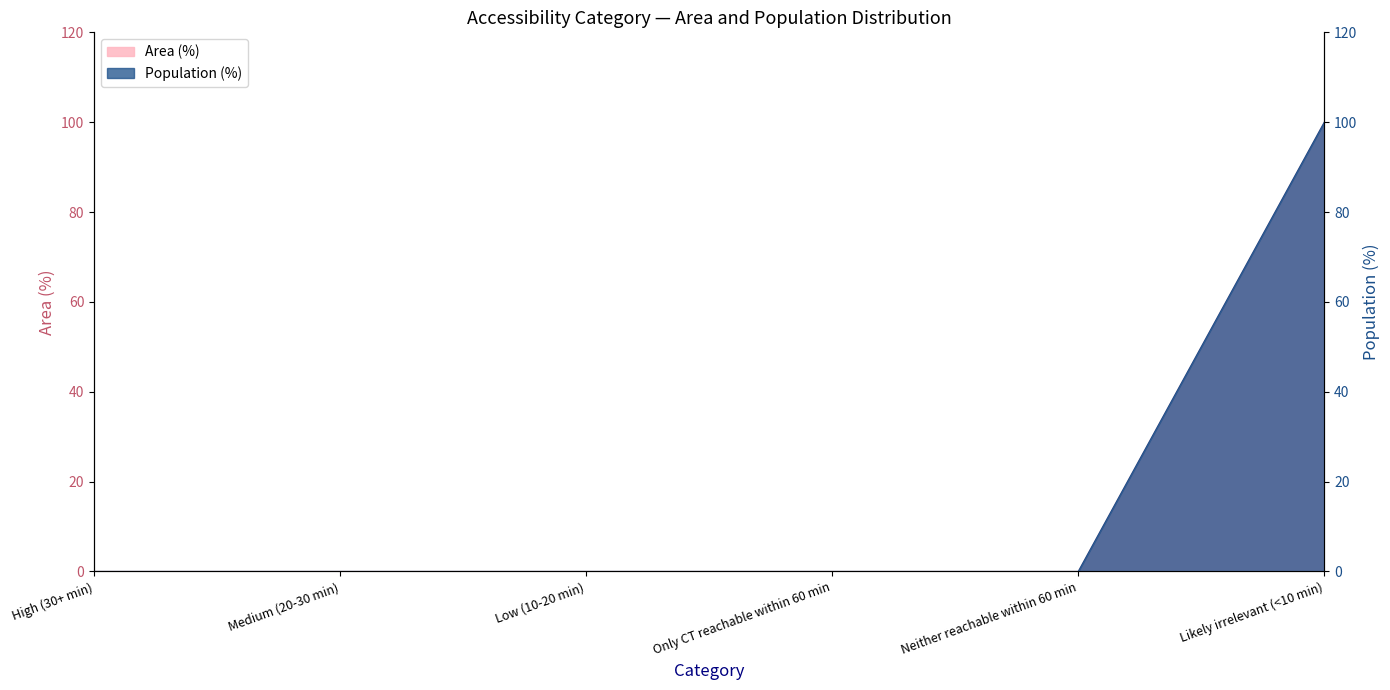

At which category does the chart reach its peak across all series?

Likely irrelevant (<10 min)